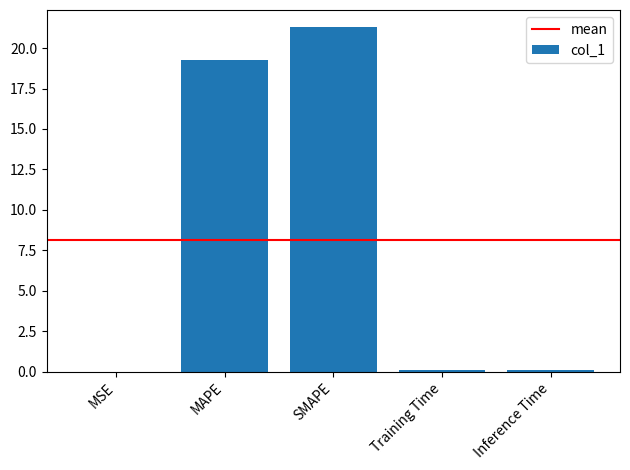

The chart shows a value of 0.1 at Inference Time. True or false?

True